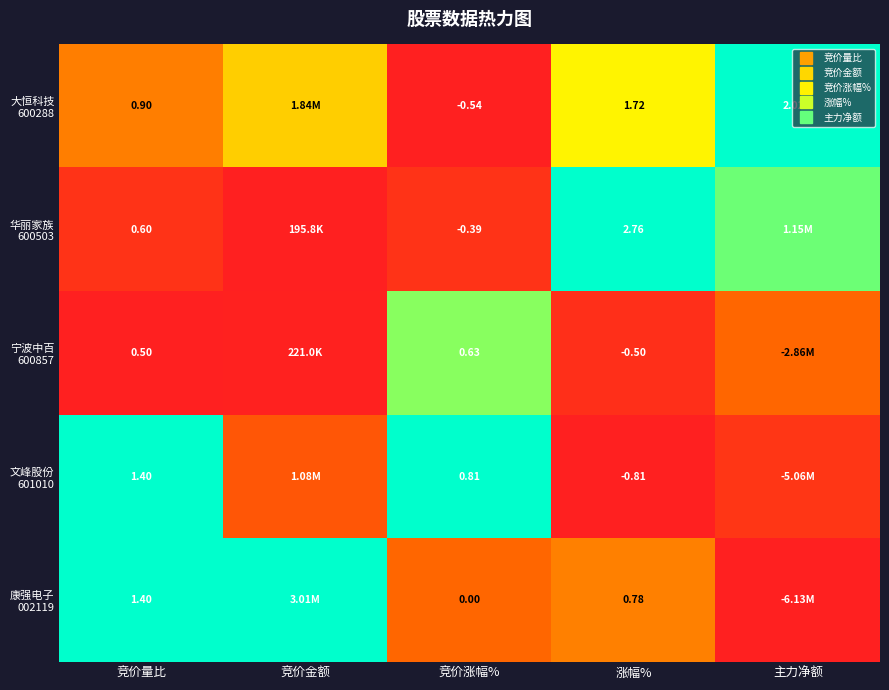

Where is 大恒科技 600288 nearest to the value 0?

竞价涨幅%